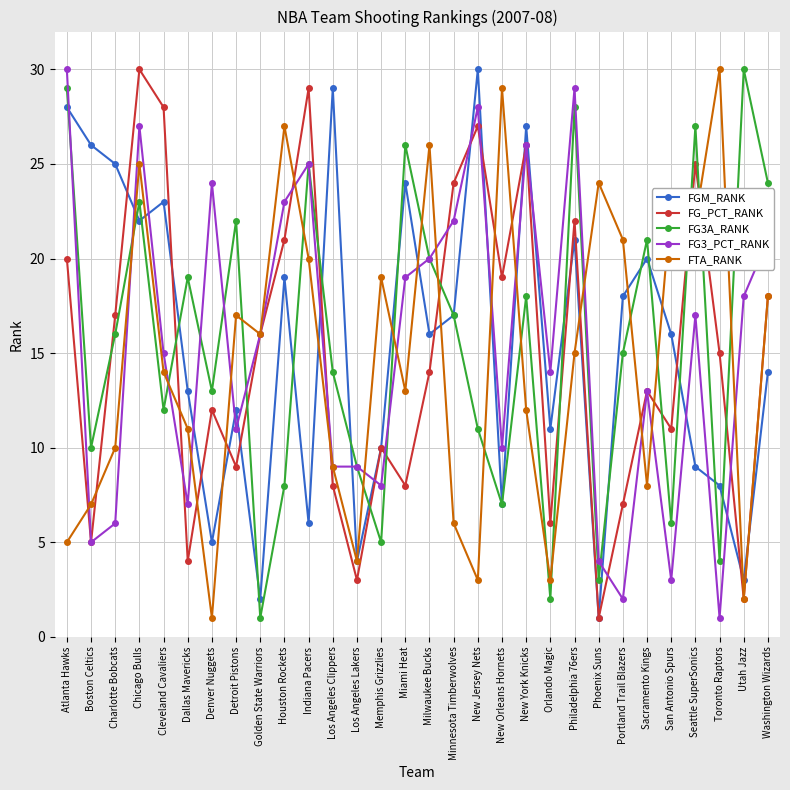

What value does the FG_PCT_RANK series have at Denver Nuggets?

12